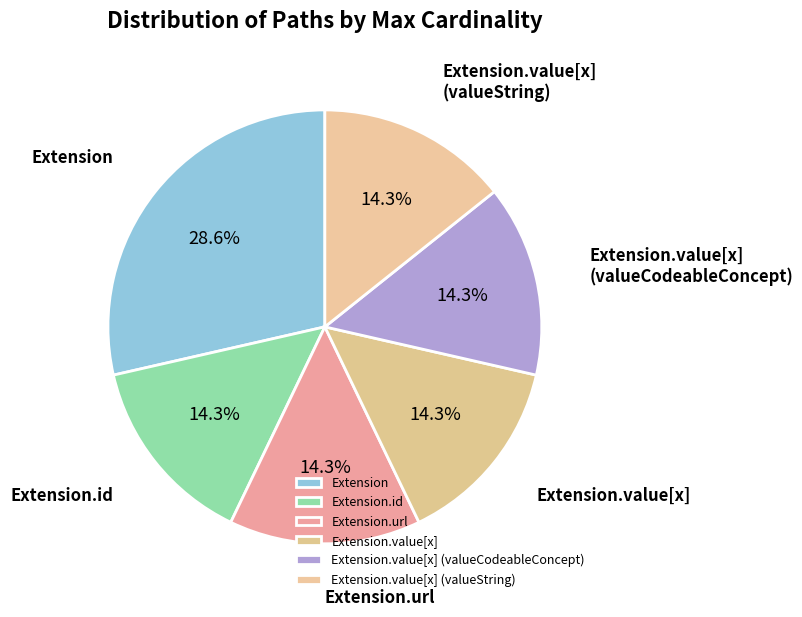

How many segments does this pie chart have?

6